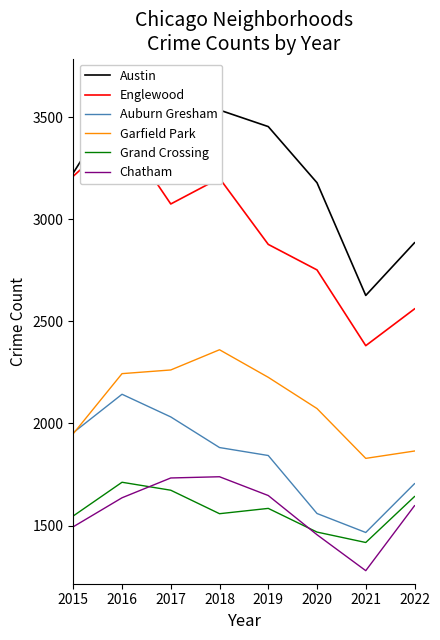

Which category has the lowest value in the Austin series?

2021